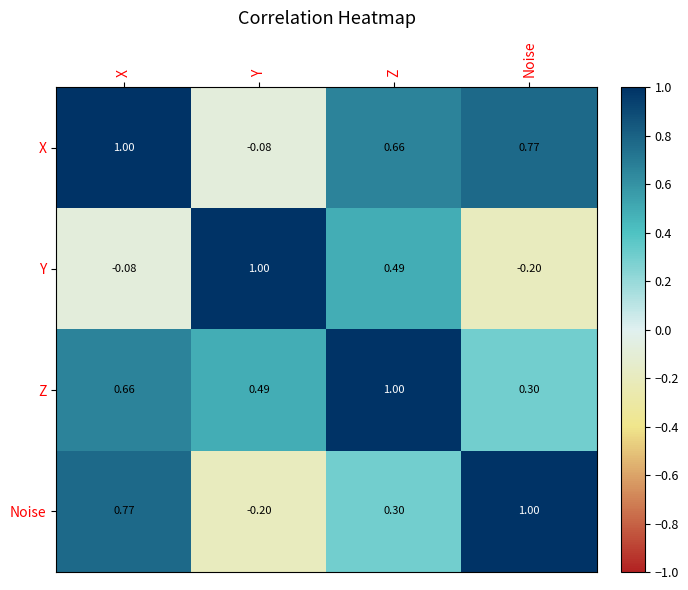

Between Y and Z, which series saw the biggest shift?

X